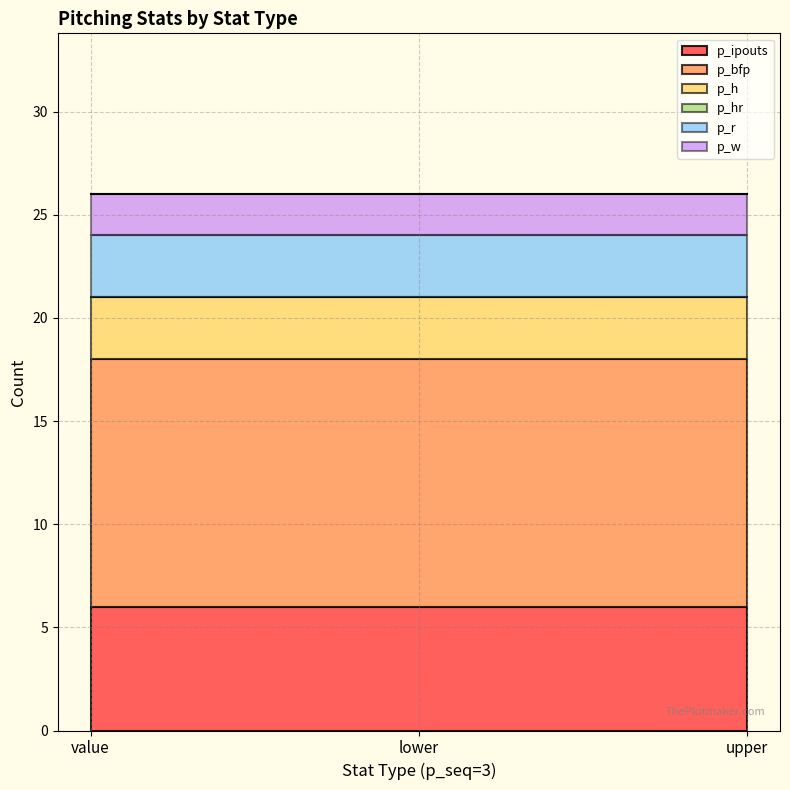

What is the label of the 2nd point from the right?

lower